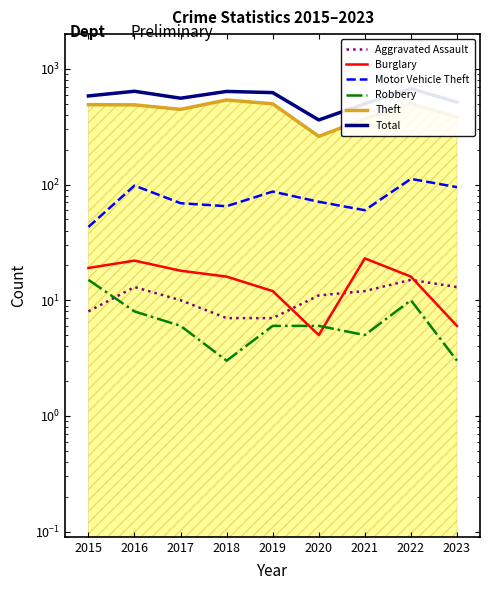

At which category is the sum across all series the highest?

2022